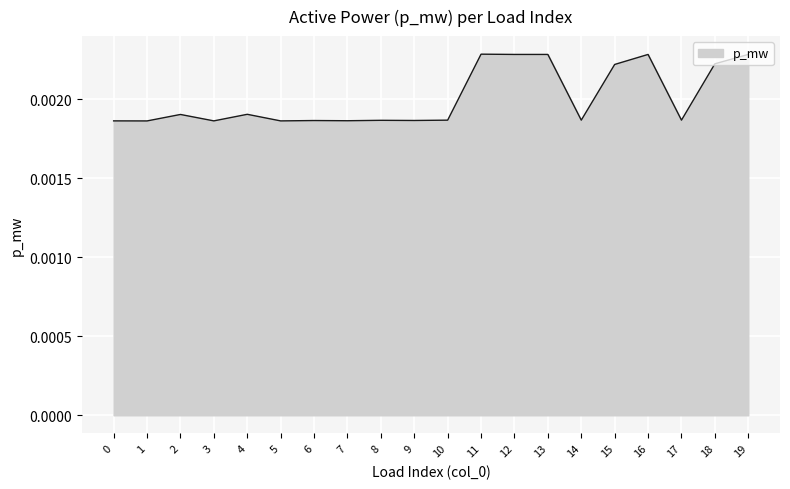

Does the chart have visible grid lines?

Yes